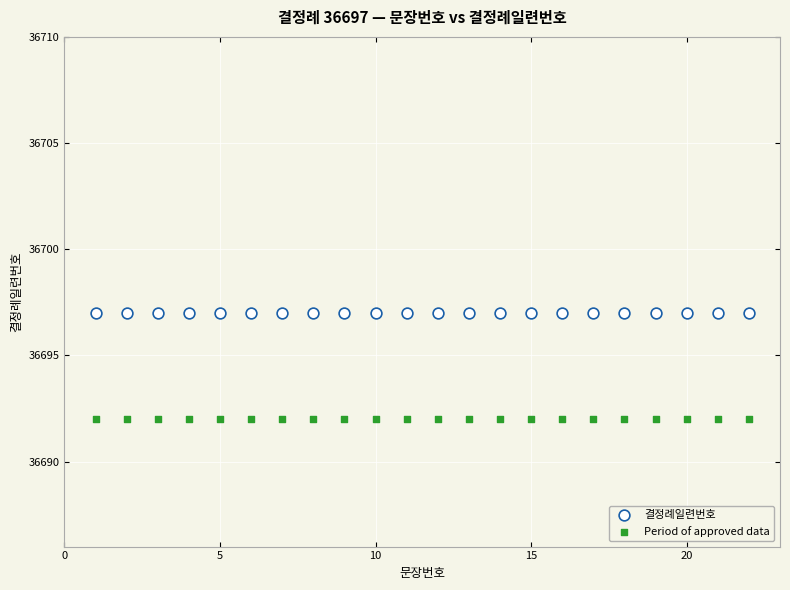

Which series contains the lowest Y value?

Period of approved data